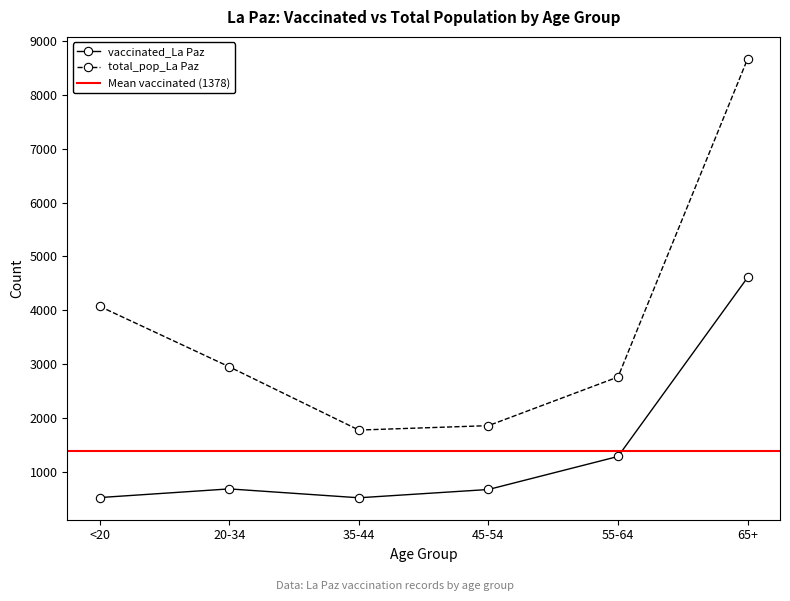

How many values in the total_pop_La Paz series exceed 2949?

2